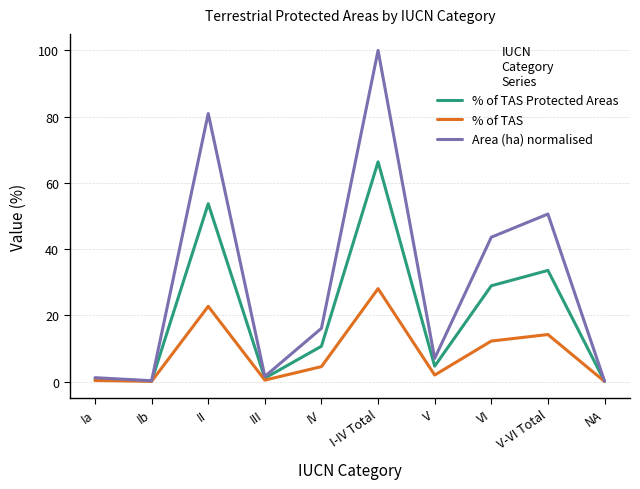

What is the approximate value of Area (ha) normalised at NA?

0.1